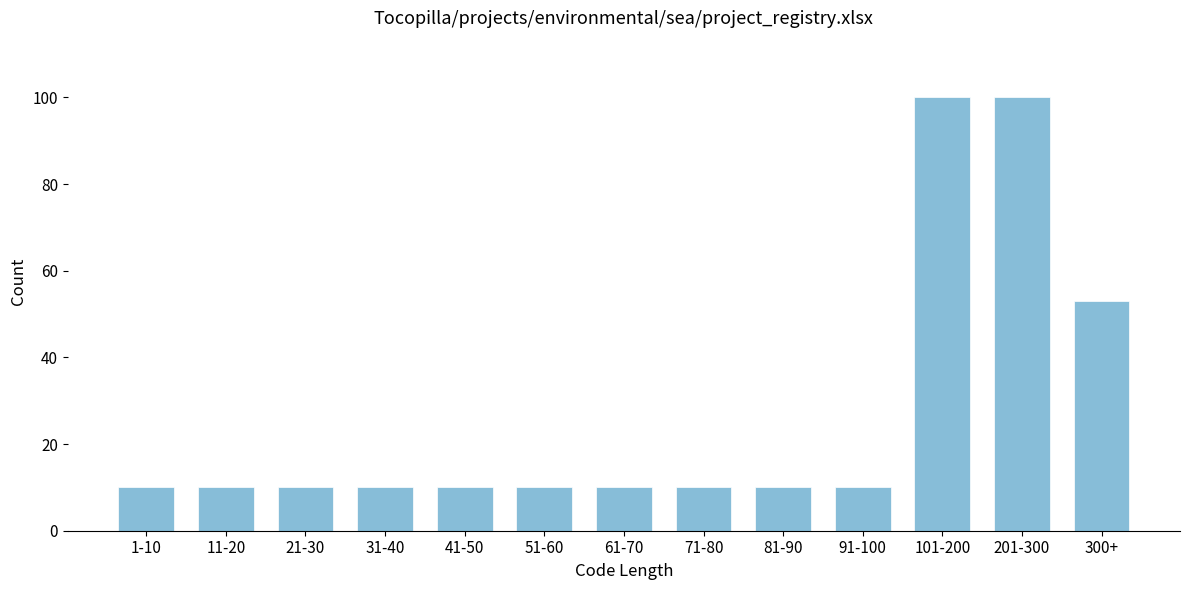

Reading left to right, what are all the values shown in this chart?

1-10=10	11-20=10	21-30=10	31-40=10	41-50=10	51-60=10	61-70=10	71-80=10	81-90=10	91-100=10	101-200=100	201-300=100	300+=53